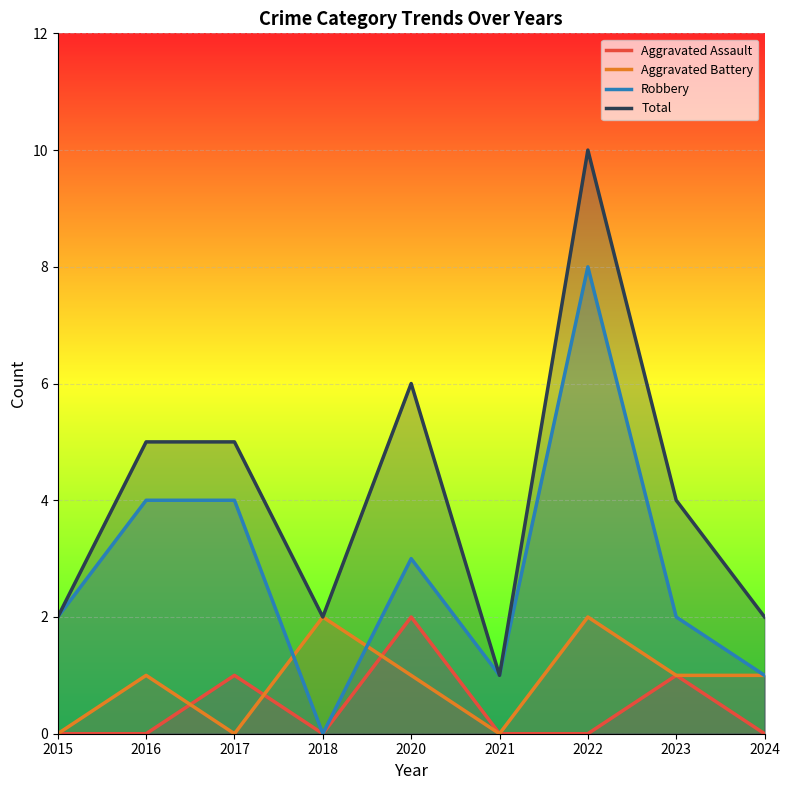

Where is Aggravated Assault nearest to the value 1?

2017